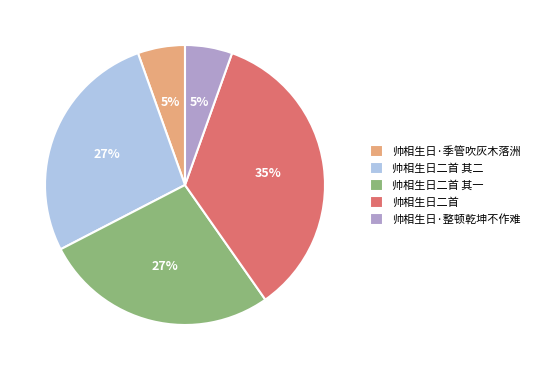

True or false: 帅相生日·季管吹灰木落洲 accounts for 5% of the total.

True